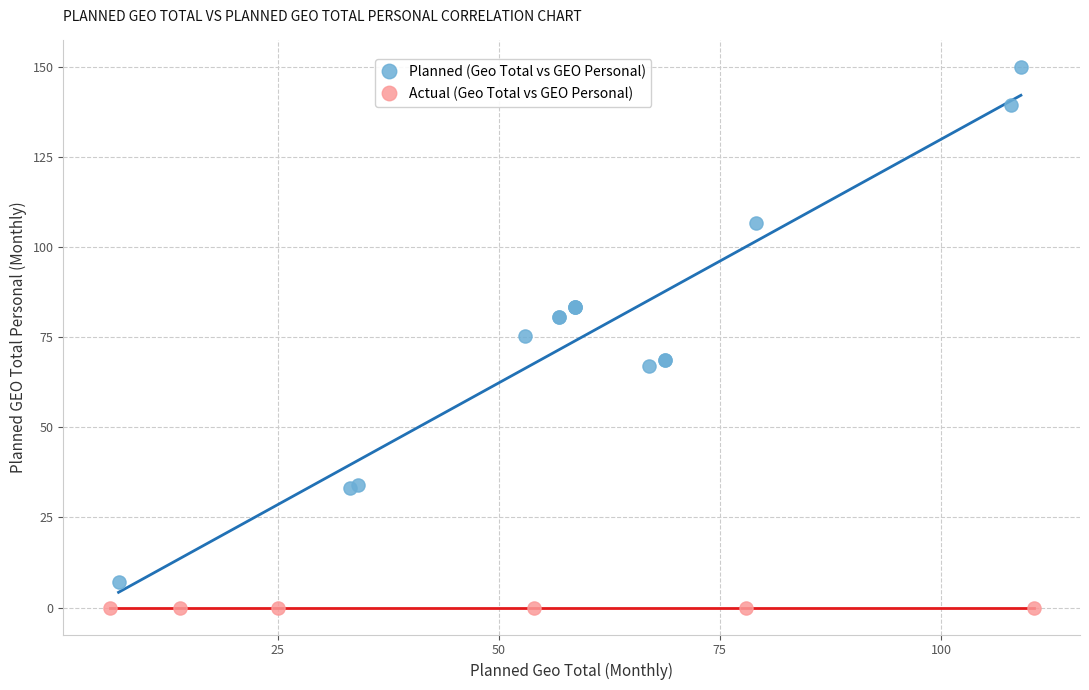

Which series contains the lowest Y value?

Actual (Geo Total vs GEO Personal)